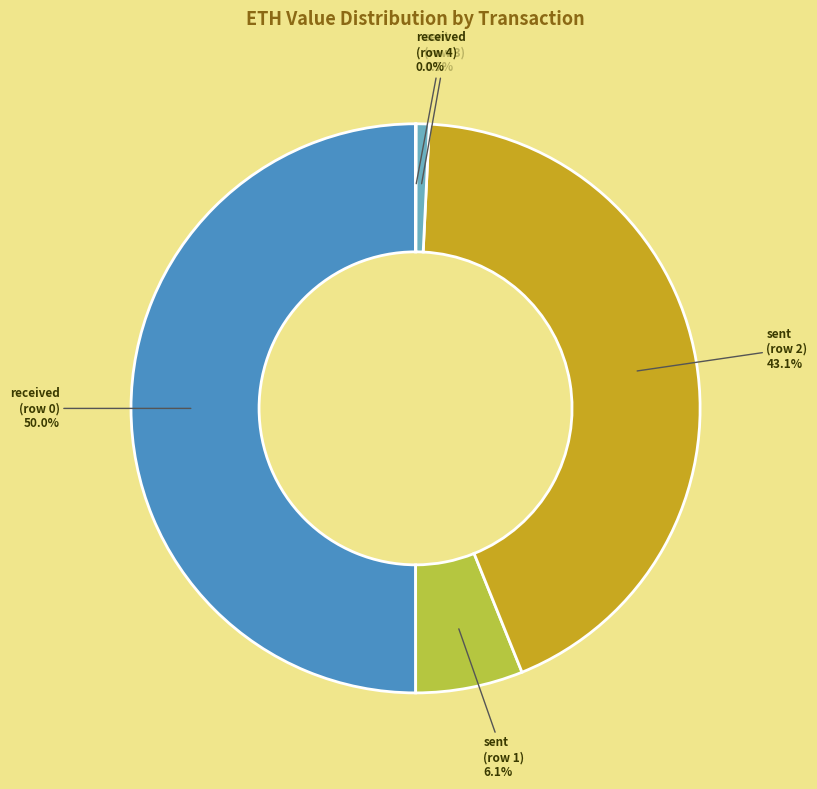

What percentage do sent (row 1) and sent (row 3) together represent?

6.8%